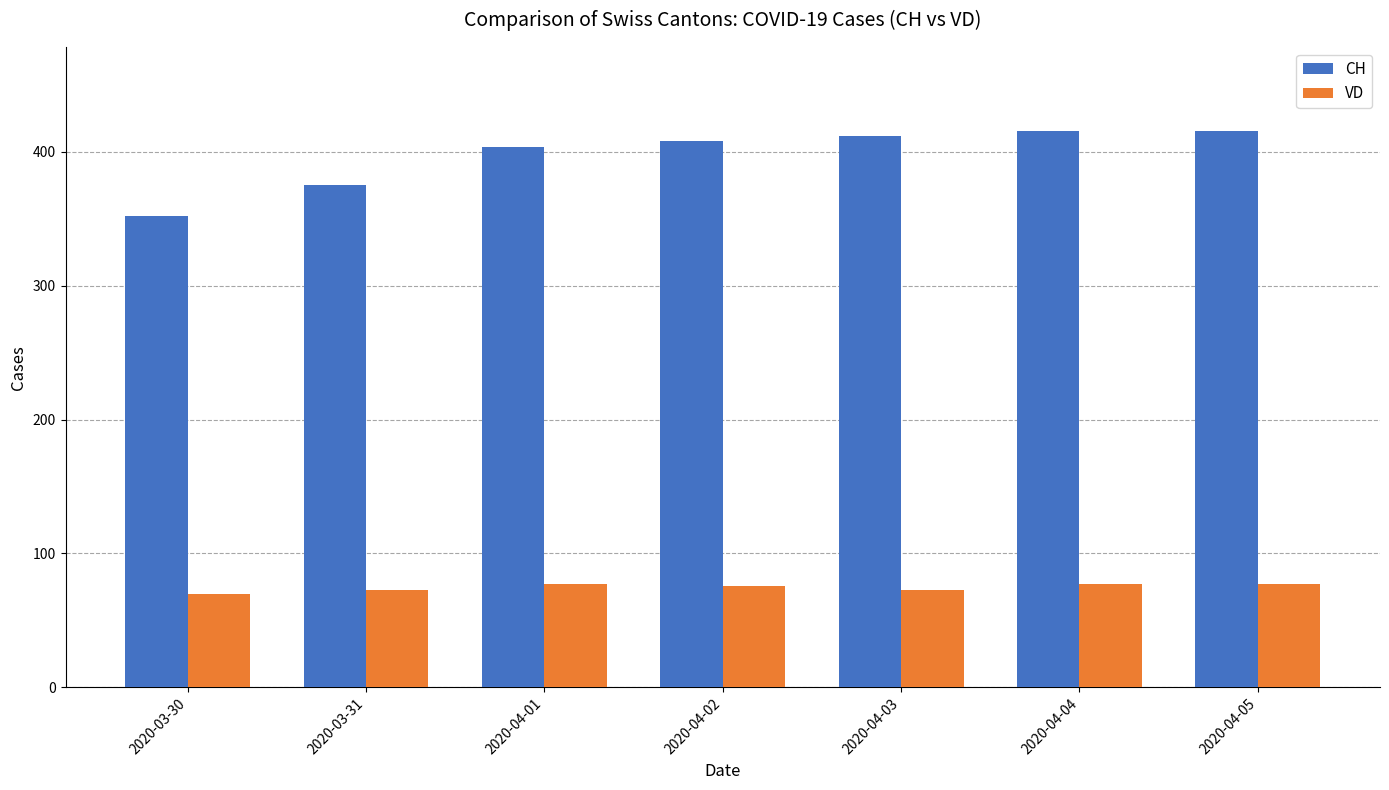

How many data points does each series have?

7